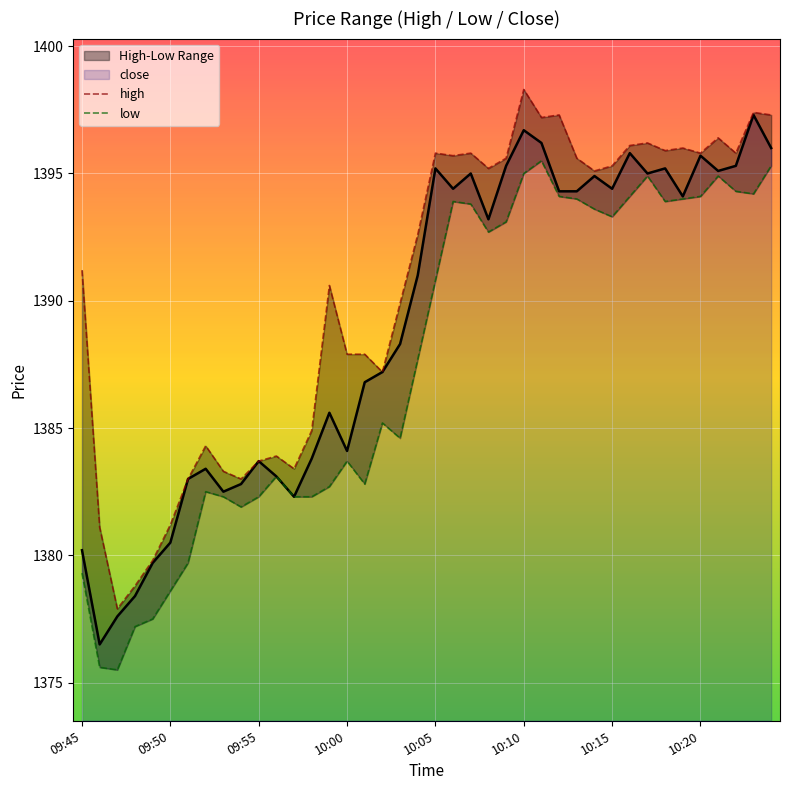

True or false: high has a value of 1395.6 at 28.

True